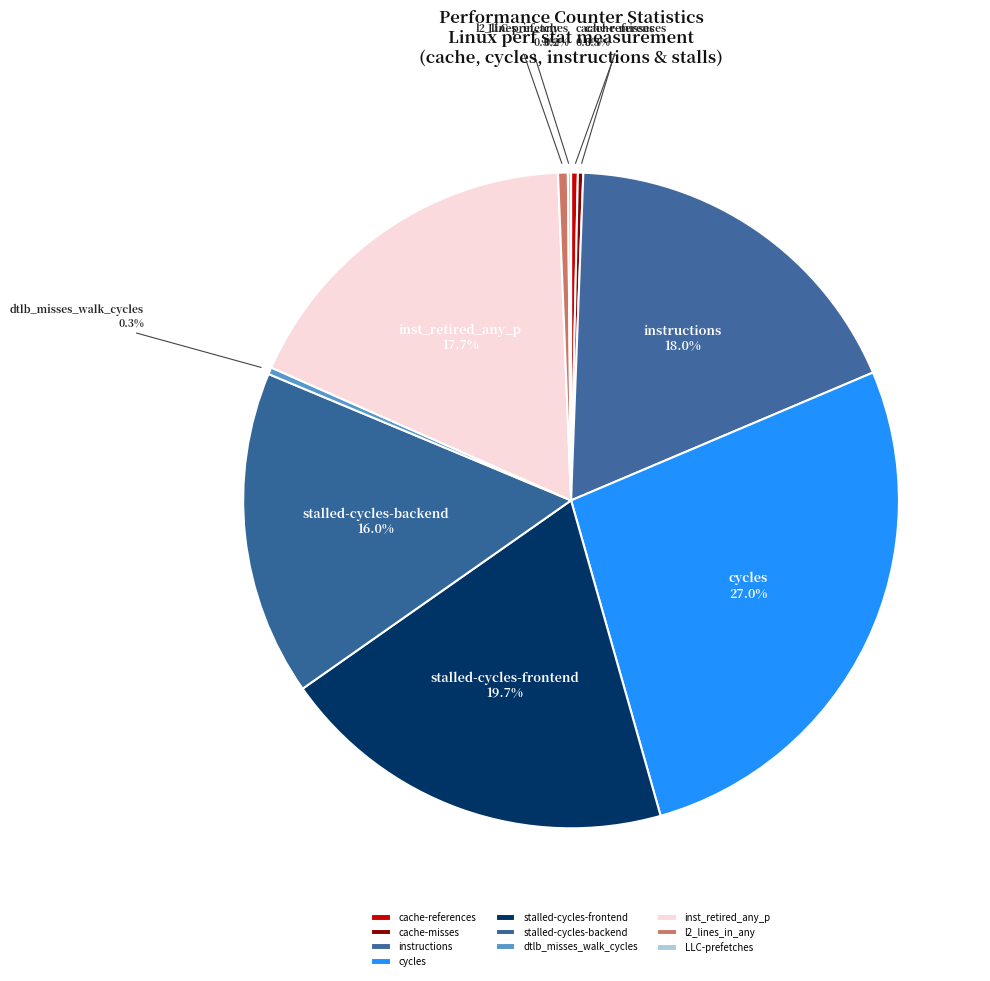

Is there a majority slice in this chart?

No